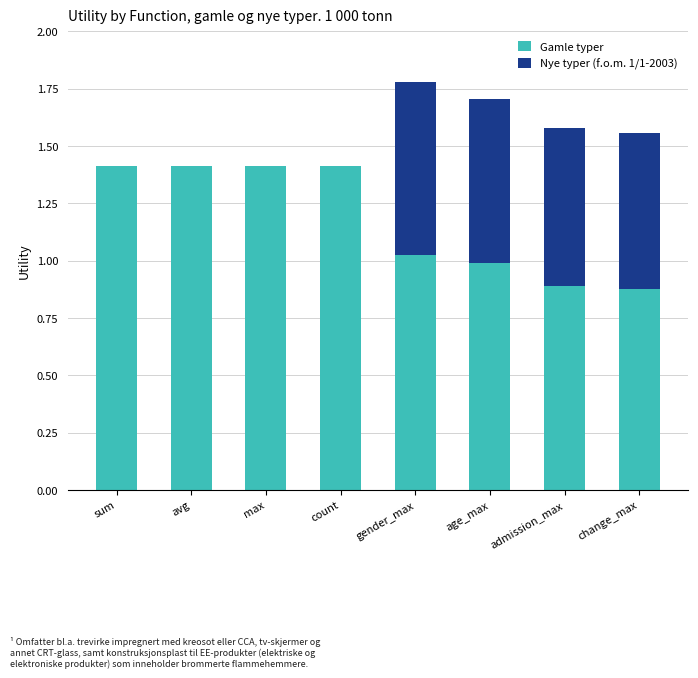

What are all the series names shown in the legend?

Gamle typer, Nye typer (f.o.m. 1/1-2003)